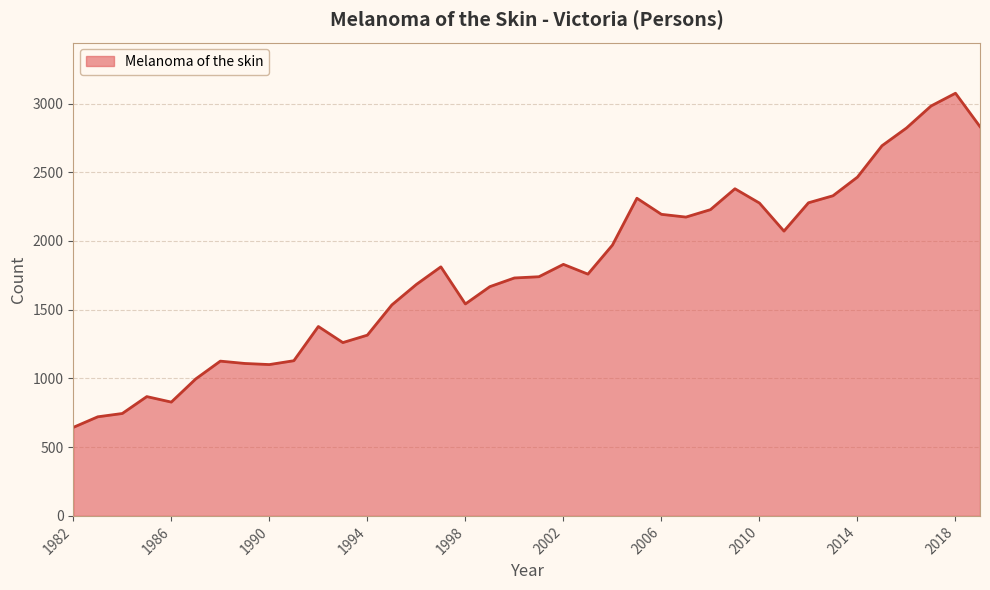

Count the number of categories in the chart.

38